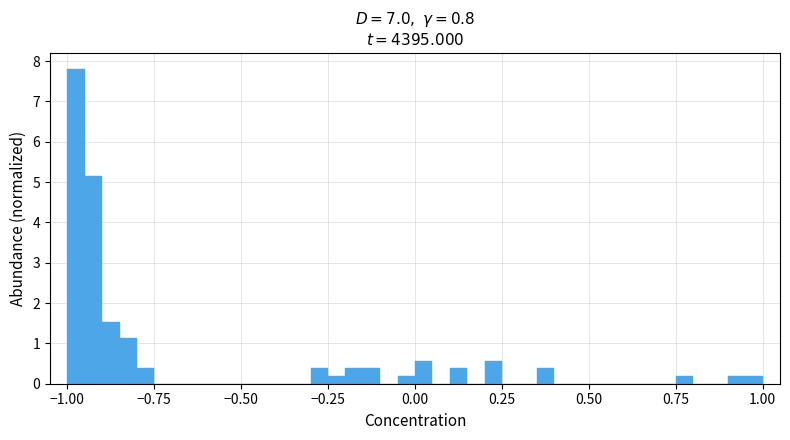

Read against the x-axis, roughly where is the centre of the tallest bar?

-0.95